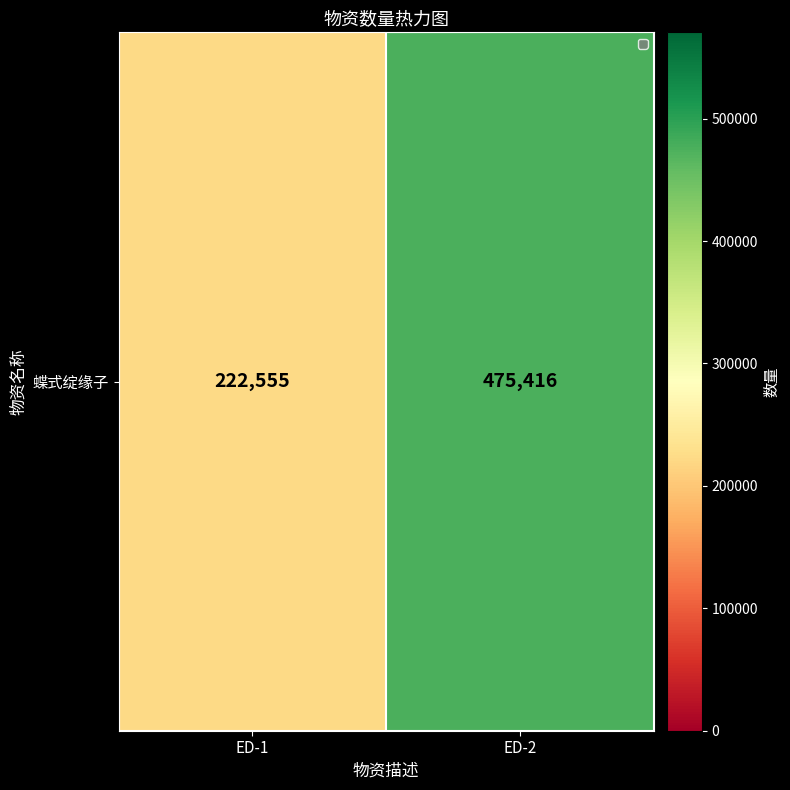

What is the maximum value shown in the chart?

475416